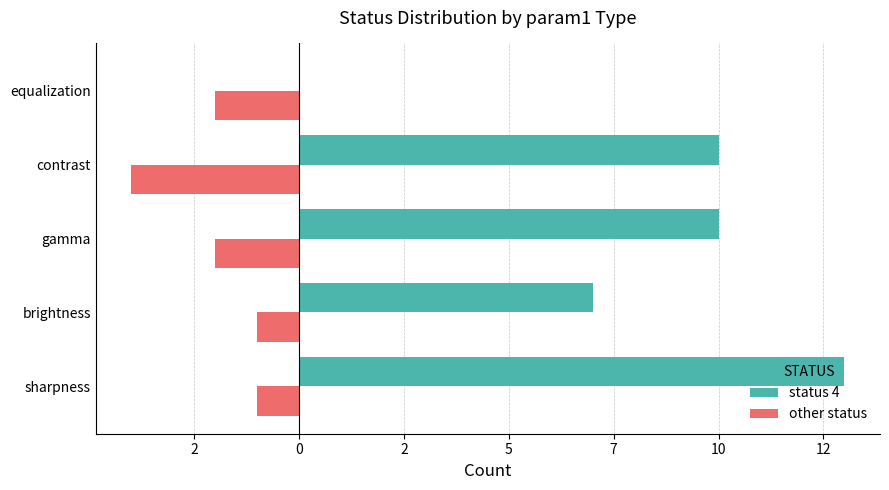

What are all the series names shown in the legend?

status 4, other status